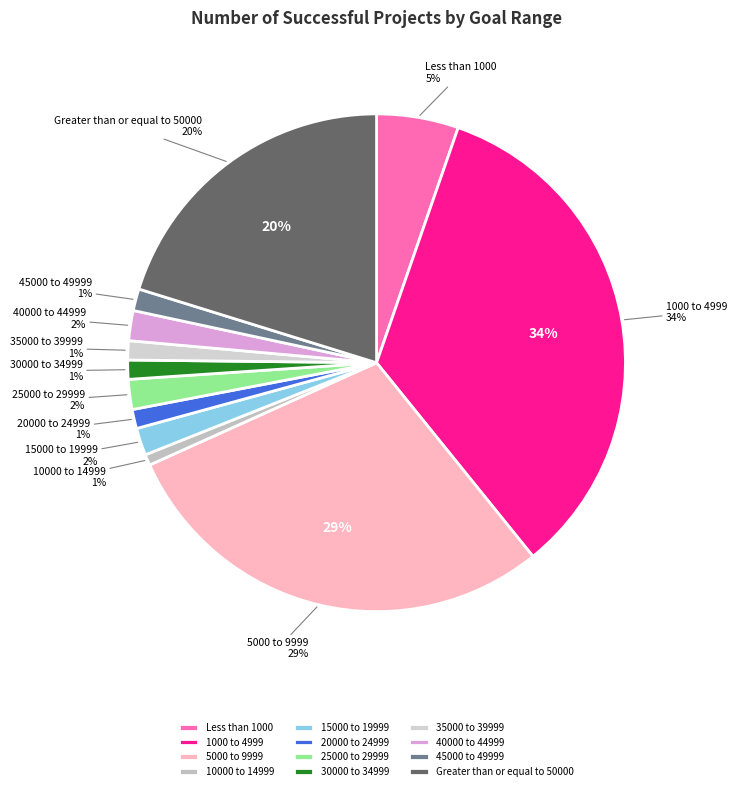

How many slices are in this pie chart?

12